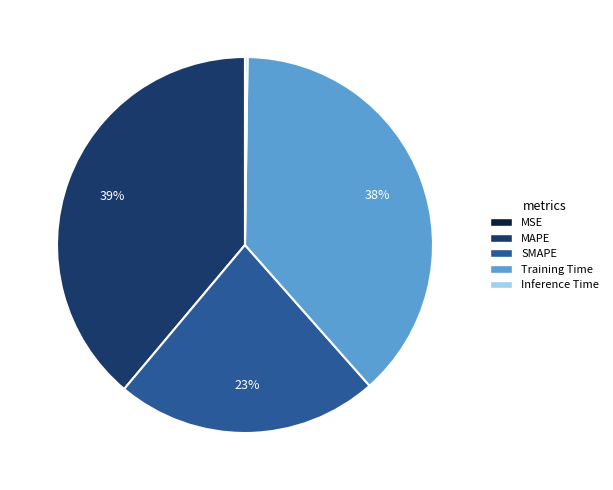

Is it true that SMAPE is 33% of the pie?

False